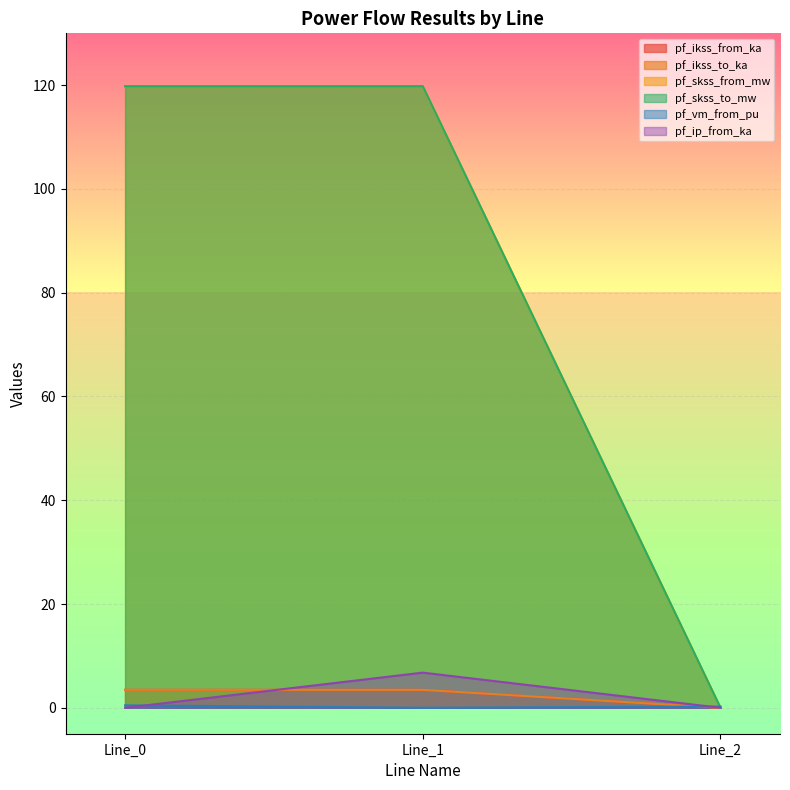

What is the difference between the maximum and minimum values in the pf_skss_from_mw series?

119.8